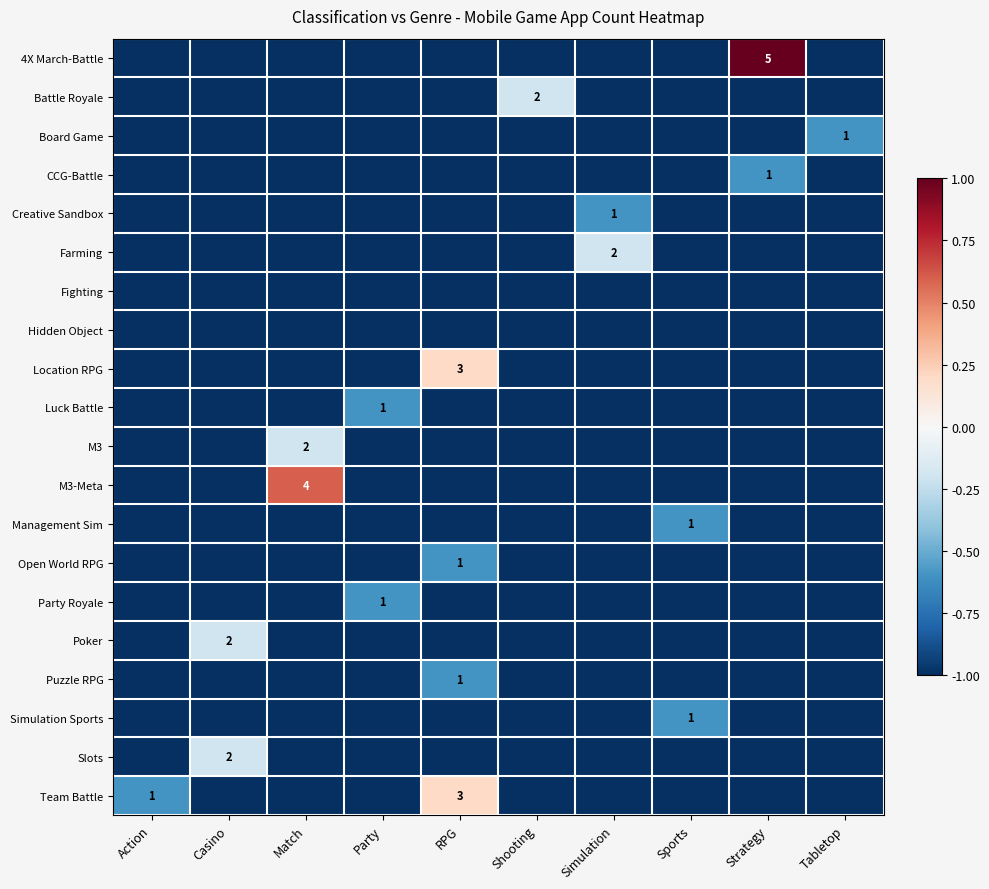

The M3-Meta series shows 4 at Match. True or false?

True